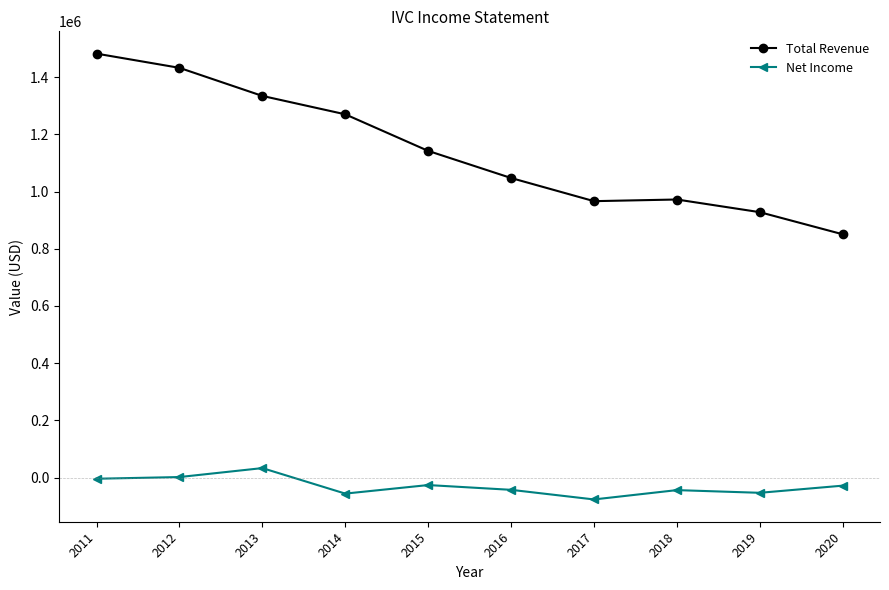

Is the value of Net Income at 2013 greater than the value of Total Revenue at 2014?

No